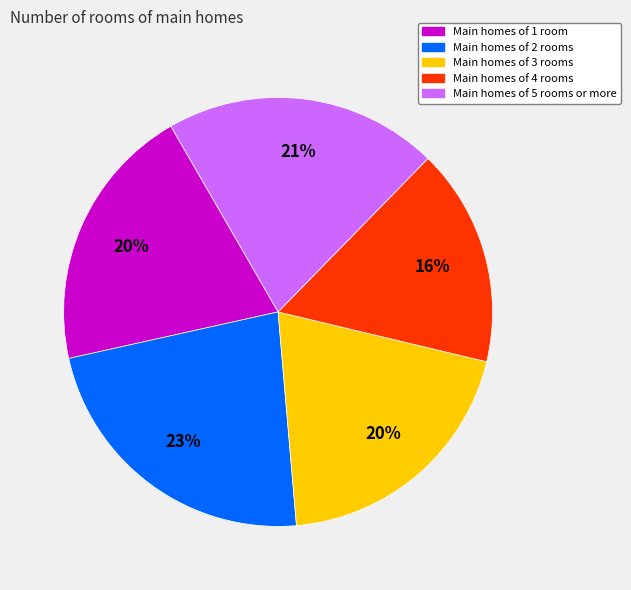

To the nearest percent, what is the average slice percentage?

20%